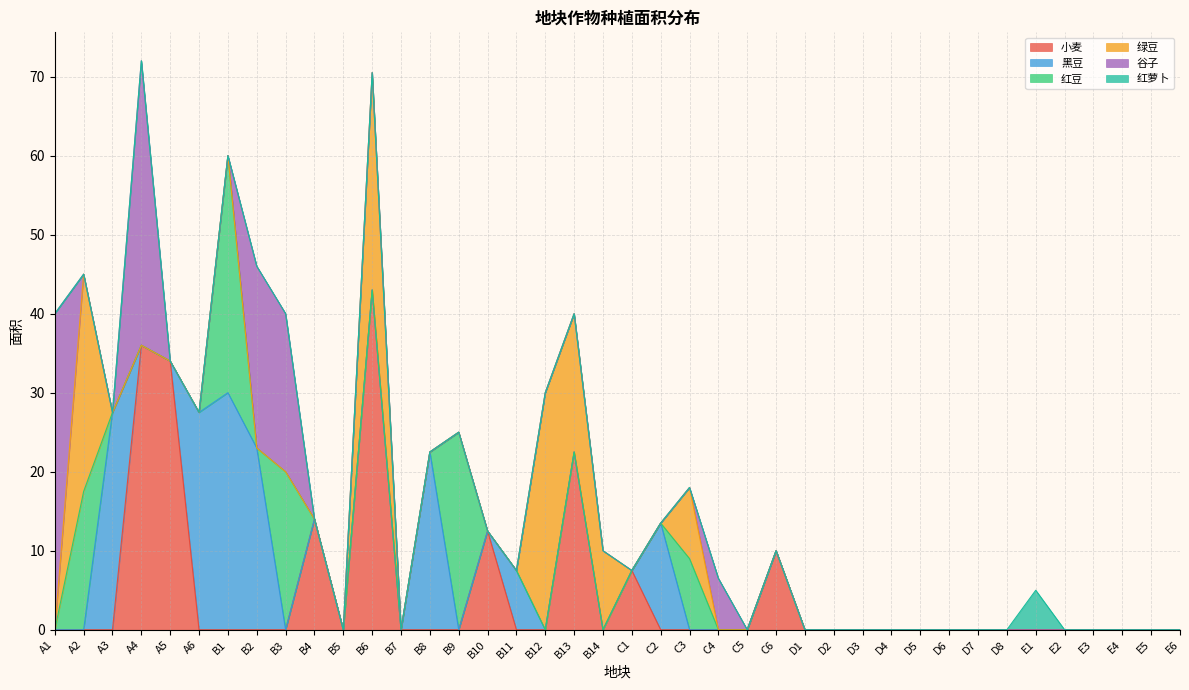

At how many categories does at least one series exceed 3?

24